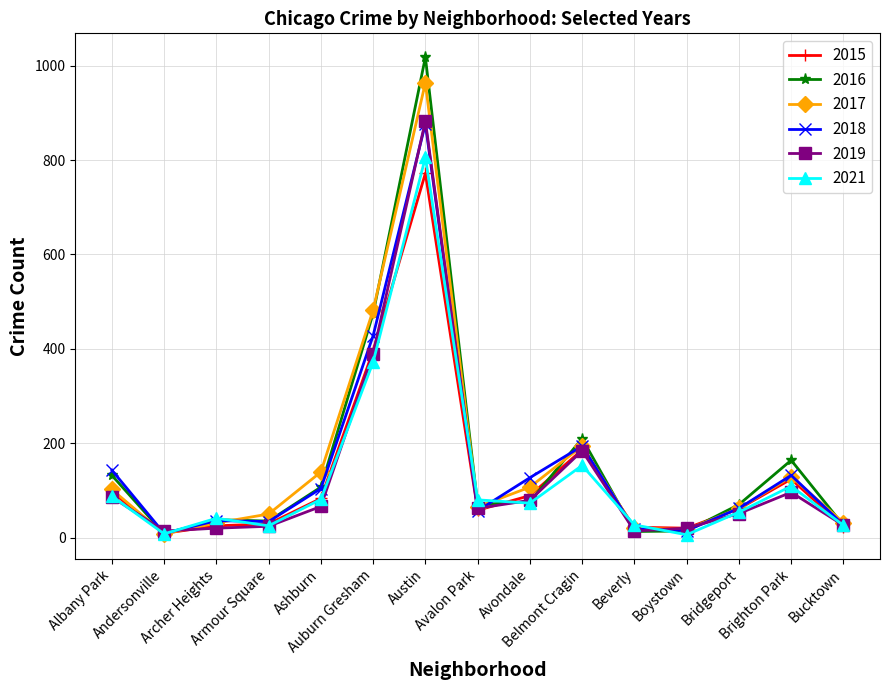

At how many categories does at least one series exceed 786?

1